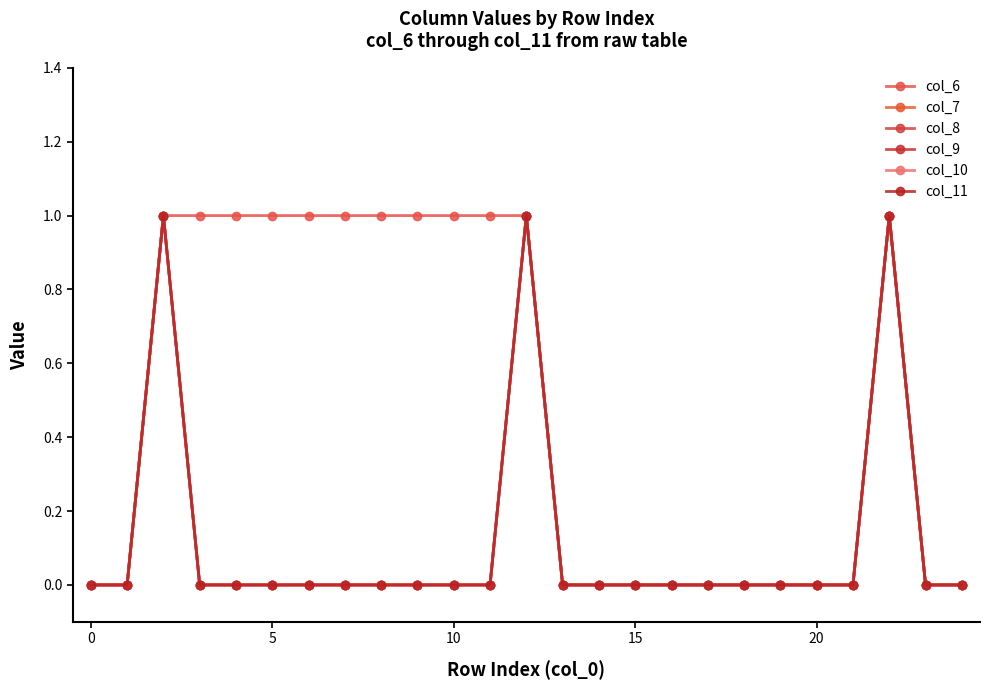

Does the chart have visible grid lines?

No